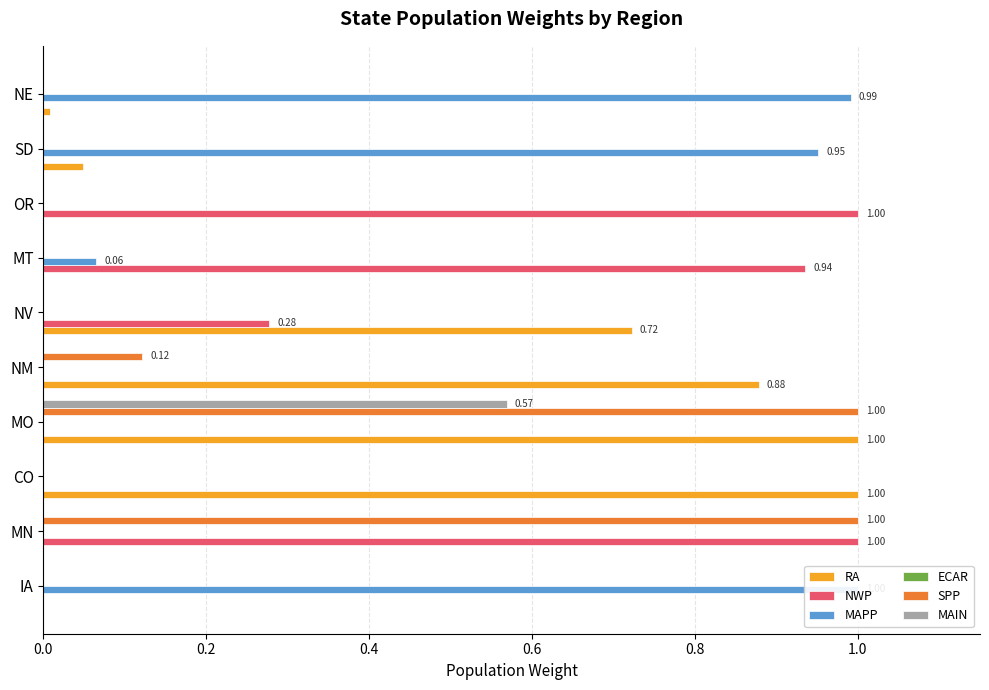

How many bars are there in each group?

6